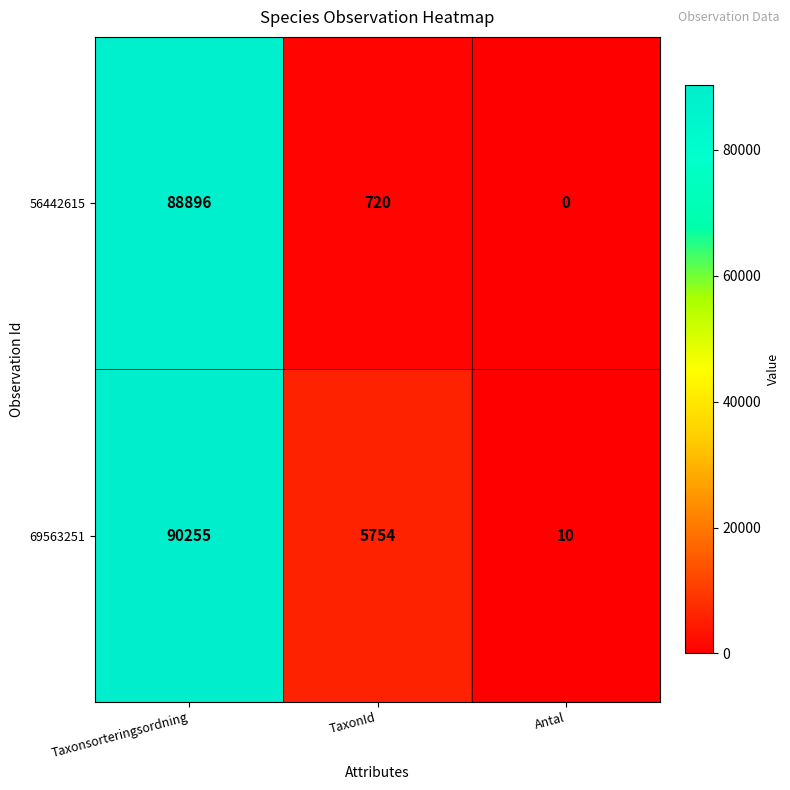

Which category has the highest value across all series?

Taxonsorteringsordning